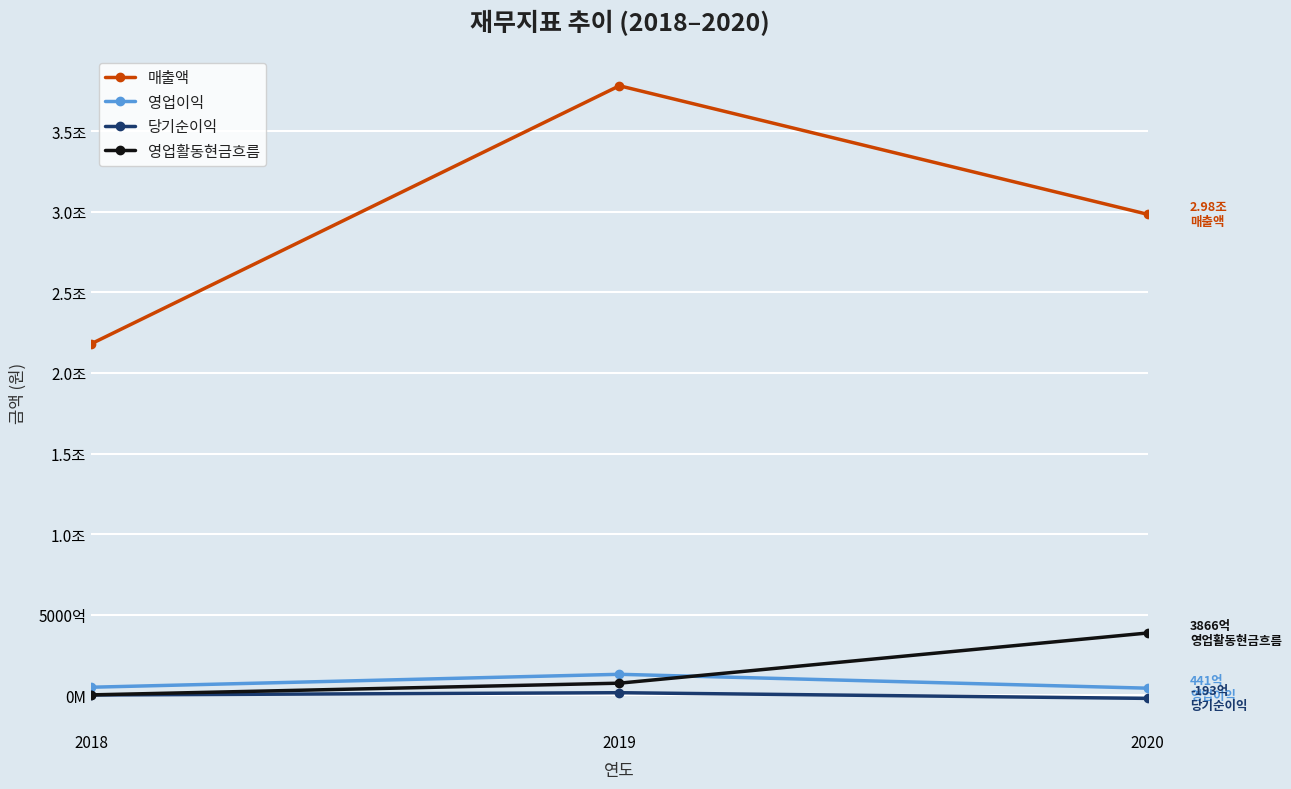

What are all the series names shown in the legend?

매출액, 영업이익, 당기순이익, 영업활동현금흐름